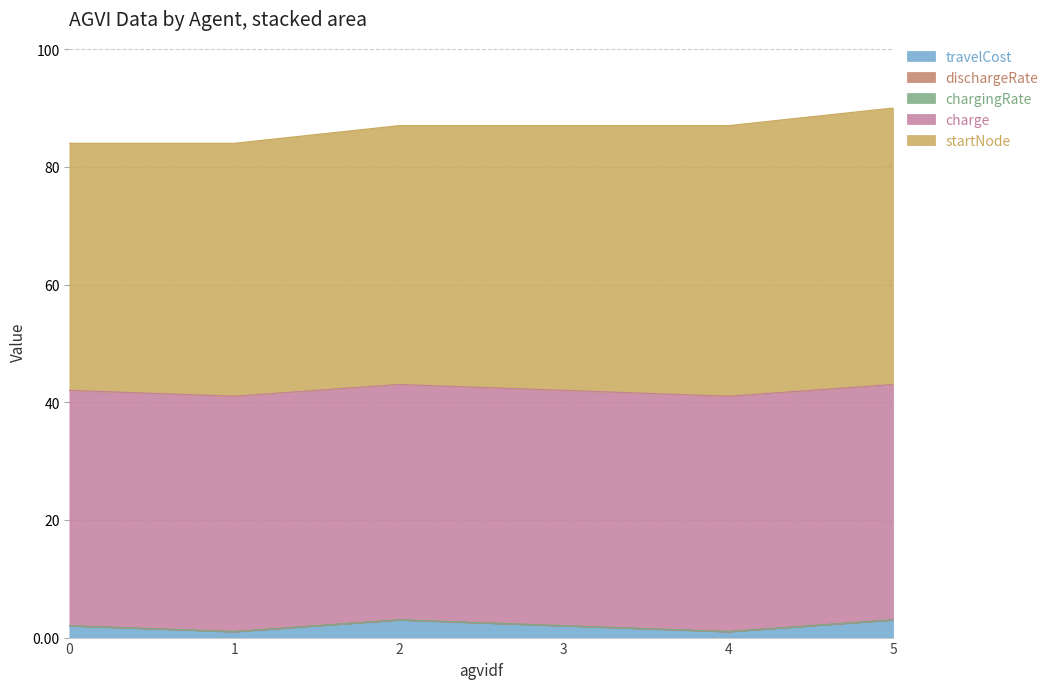

How many travelCost values are between 1 and 3?

6